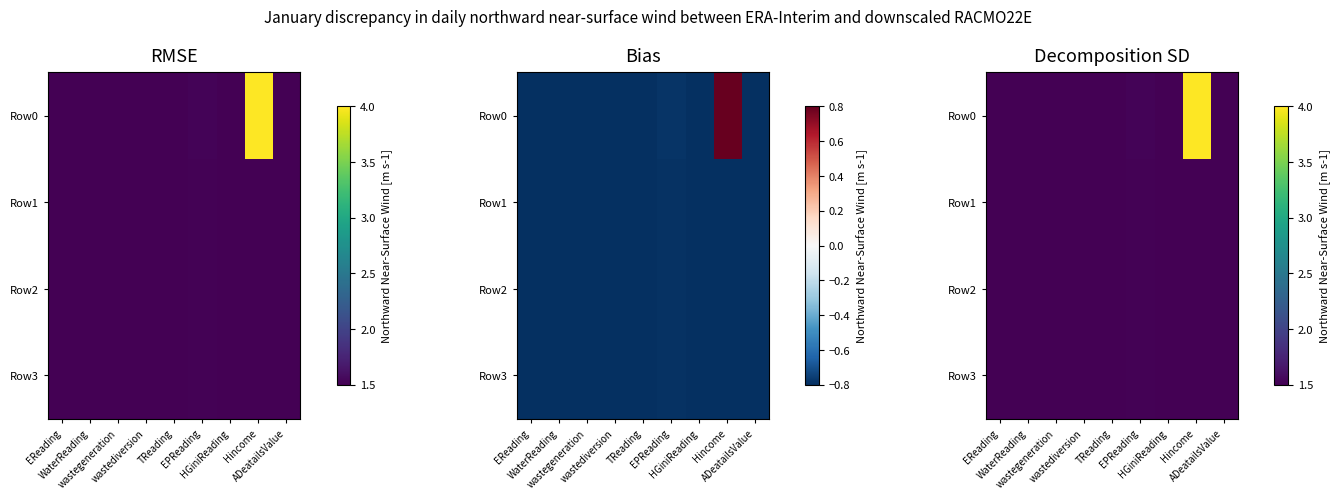

Which series has the largest total across all categories?

Row0